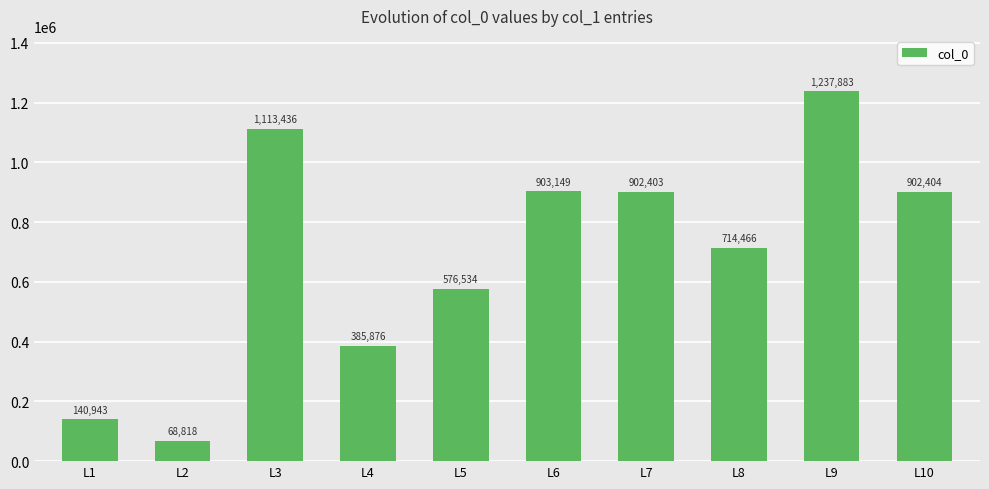

Between L6 and L2, which is larger?

L6